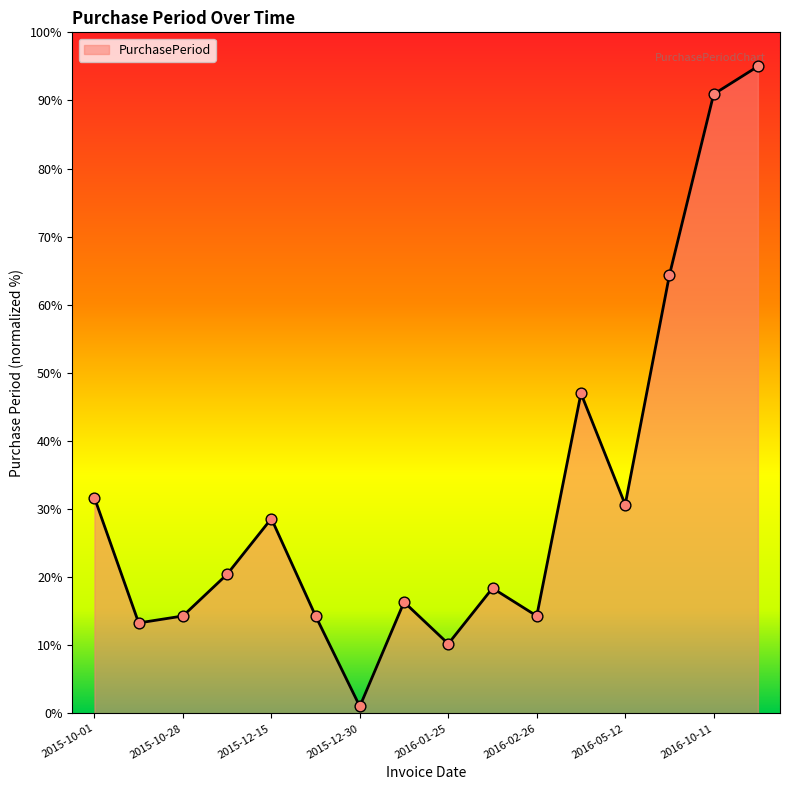

What is the greatest value displayed?

95.0